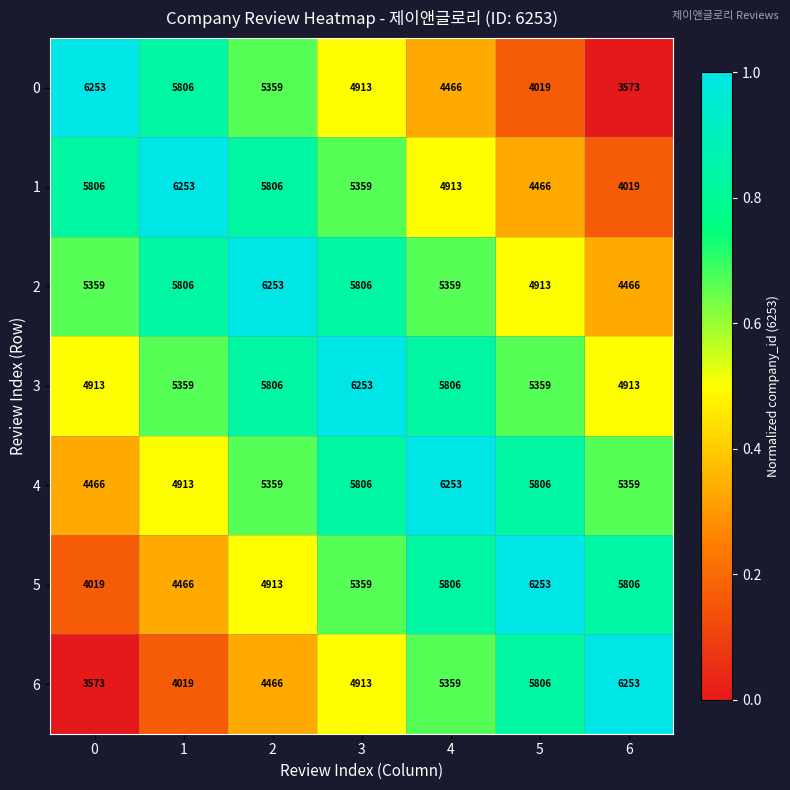

Which series has the largest total across all categories?

3